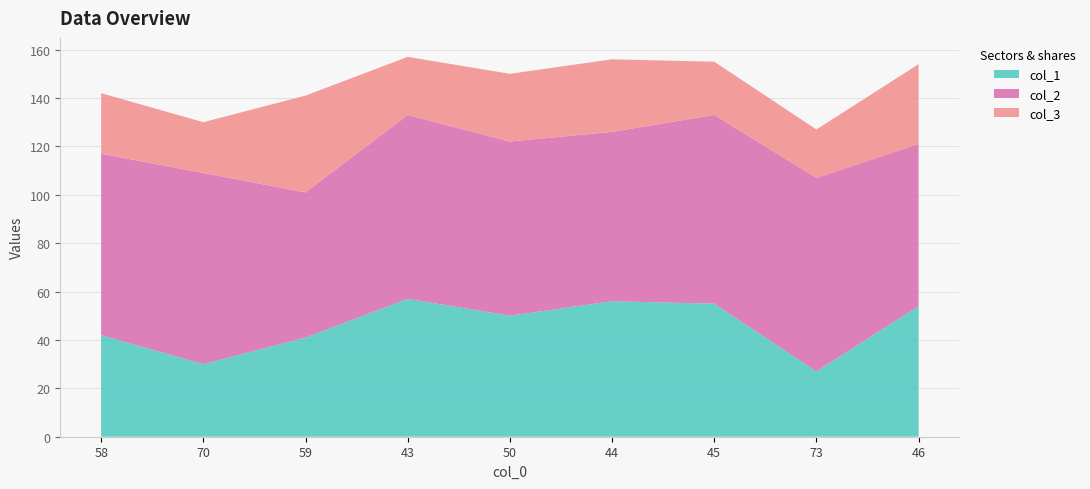

Reading right to left, transcribe all the data shown in this chart.

col_1: 46=54	73=27	45=55	44=56	50=50	43=57	59=41	70=30	58=42
col_2: 46=67	73=80	45=78	44=70	50=72	43=76	59=60	70=79	58=75
col_3: 46=33	73=20	45=22	44=30	50=28	43=24	59=40	70=21	58=25